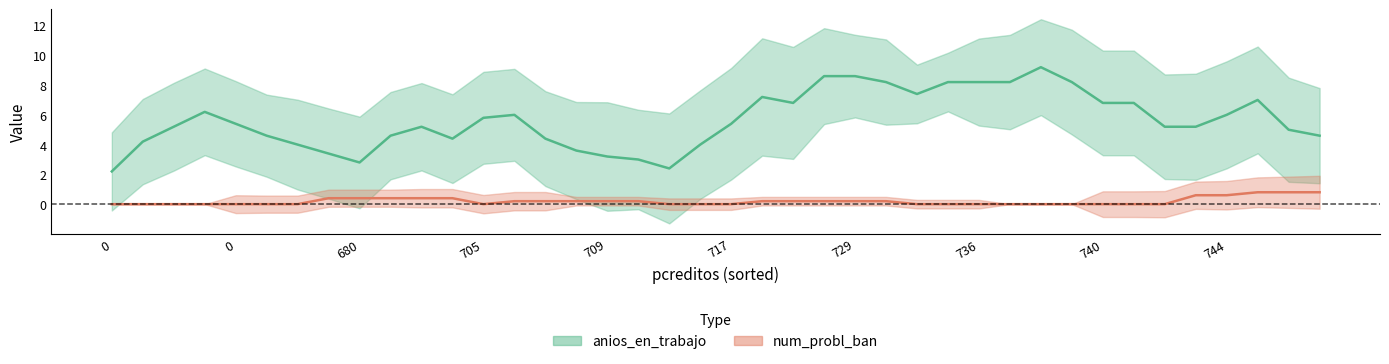

Which series has the widest spread of values?

anios_en_trabajo